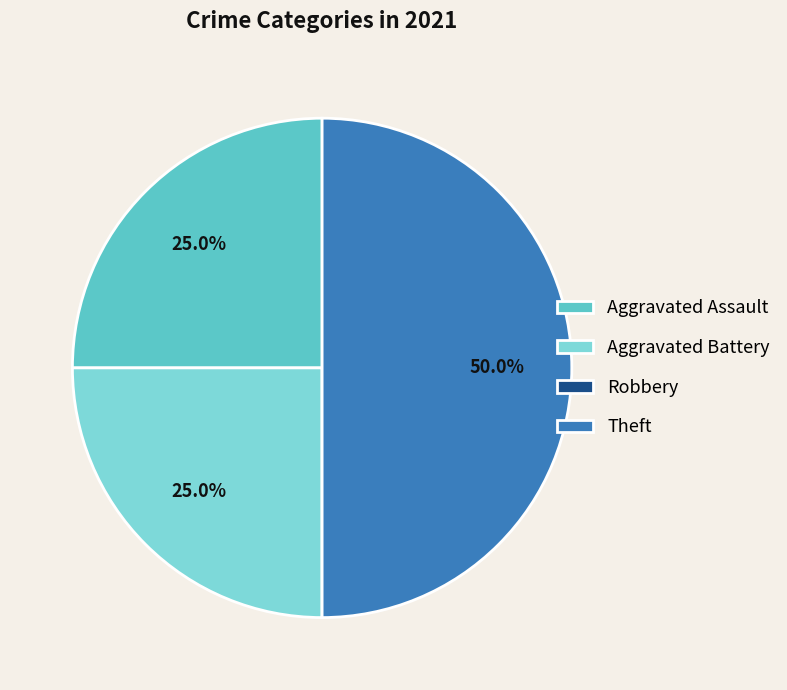

Which slice is the largest?

Theft